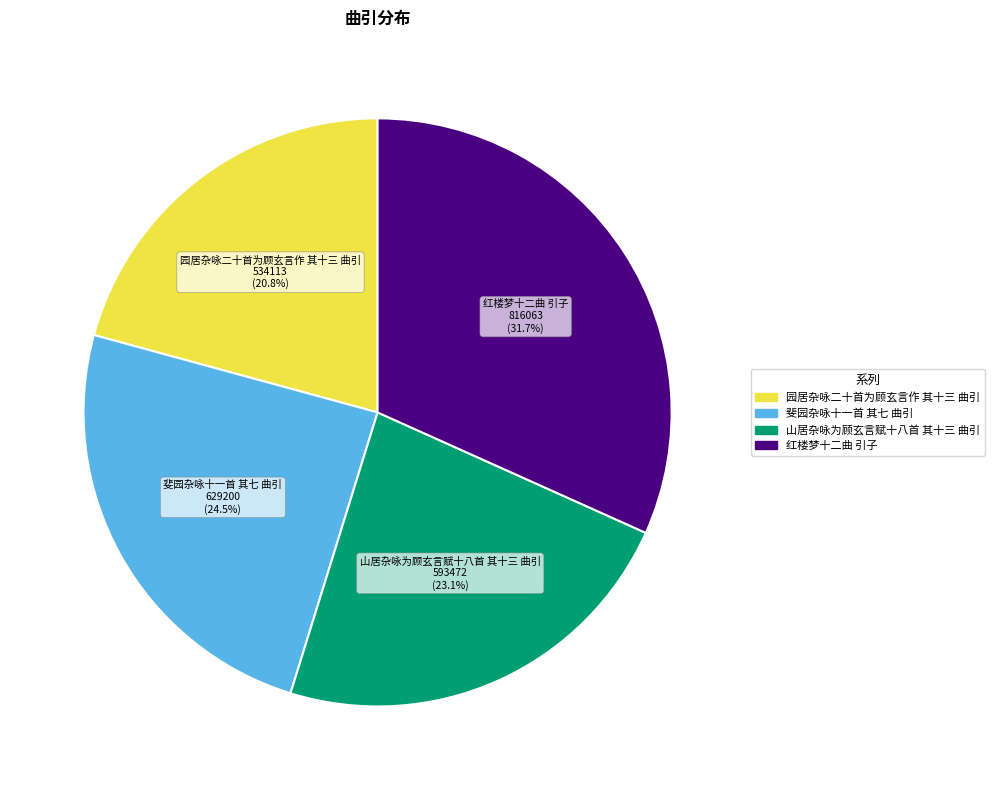

How much of the chart is everything except 山居杂咏为顾玄言赋十八首 其十三 曲引?

76.9%